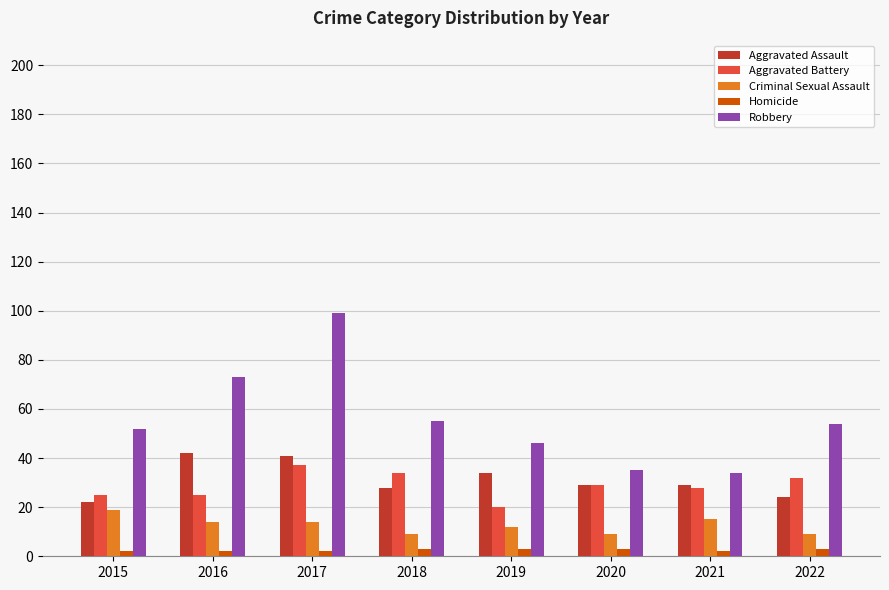

Where does the Robbery series first go above 54?

2016